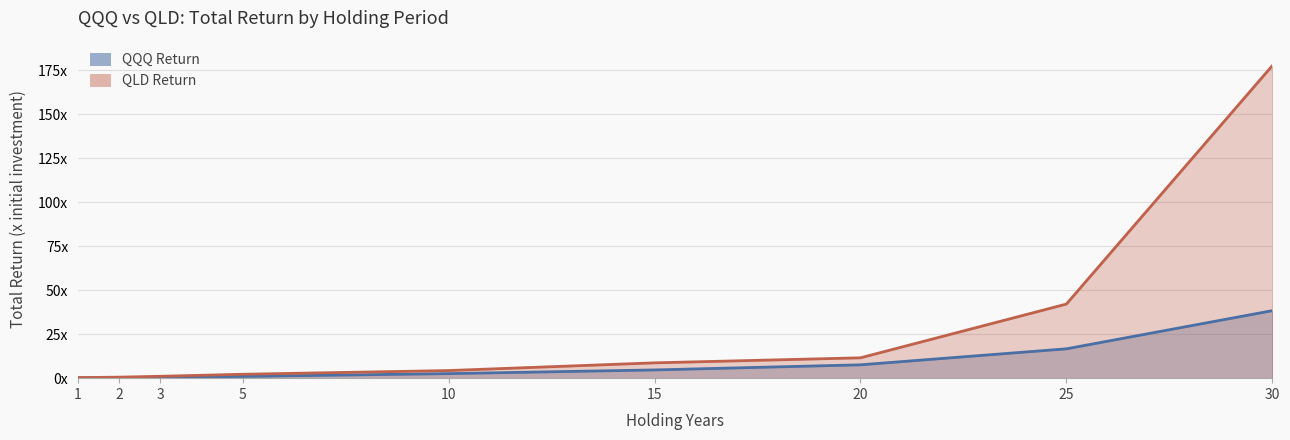

The qld_return series shows 4.3 at 10. True or false?

True